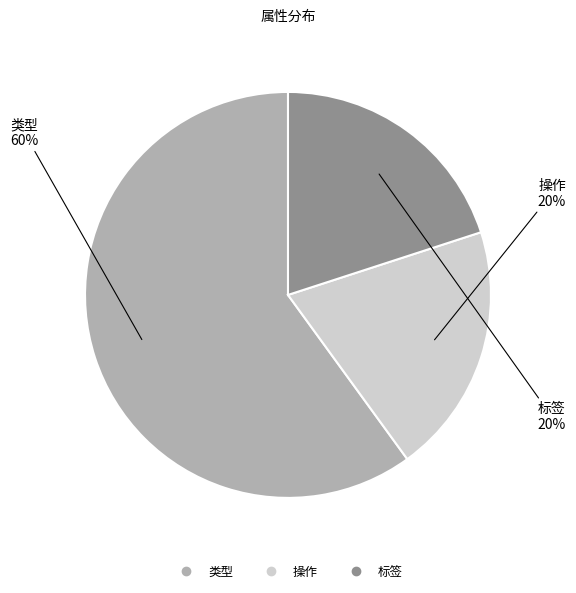

Does 类型 account for over 50% of the chart?

Yes